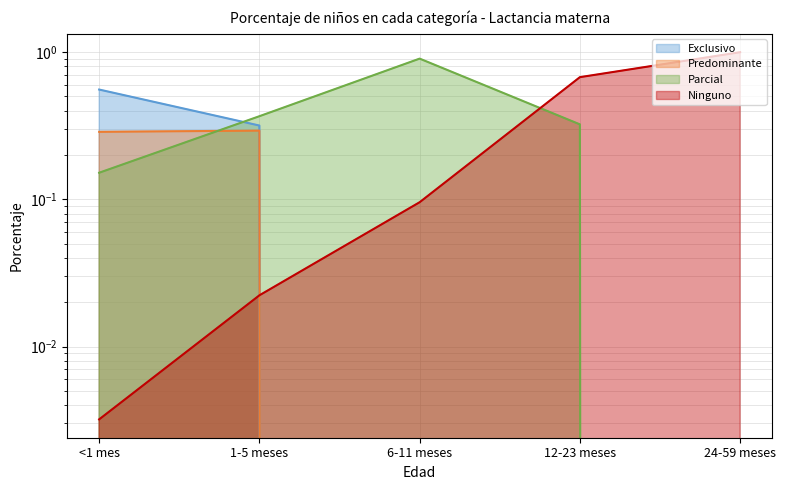

What are all the series names shown in the legend?

Exclusivo, Predominante, Parcial, Ninguno